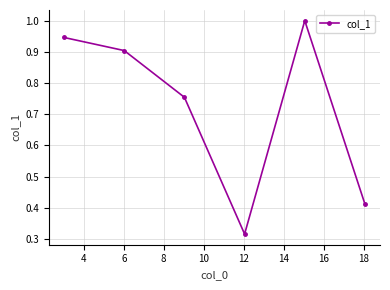

What is the sum of all values?

4.3